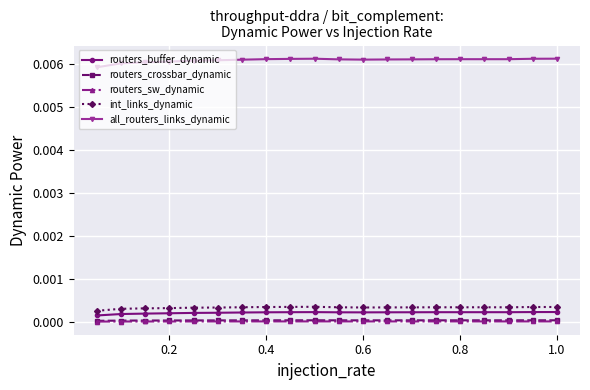

Which series has the largest total across all categories?

all_routers_links_dynamic